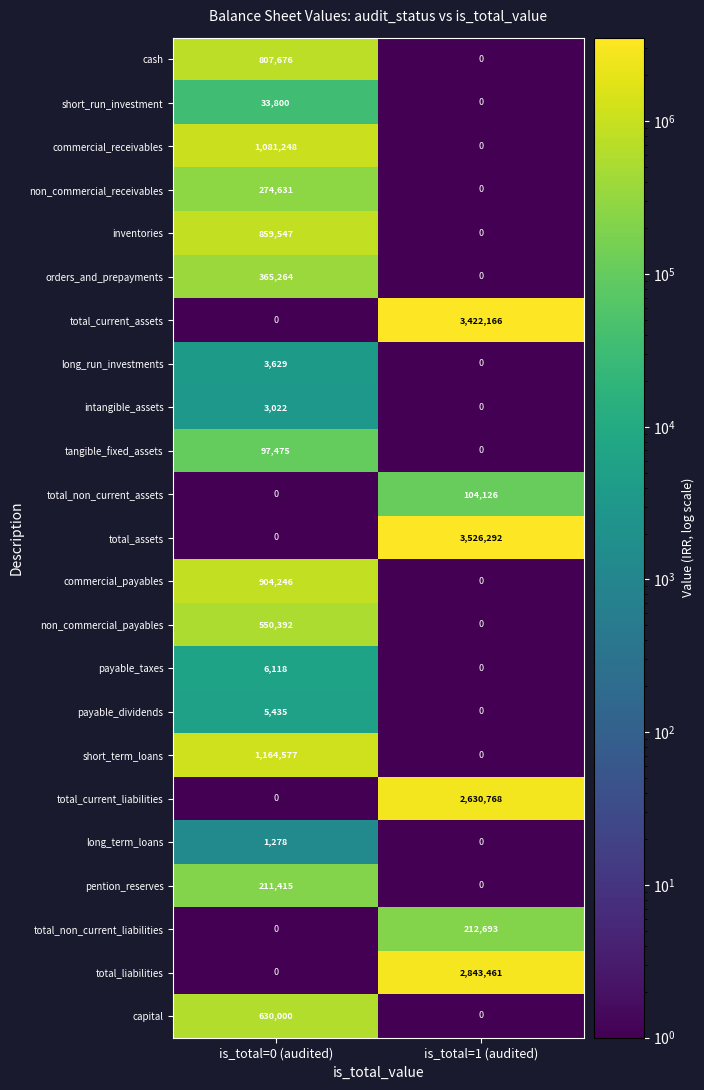

True or false: commercial_payables has a value of 292878 at is_total=1 (audited).

False